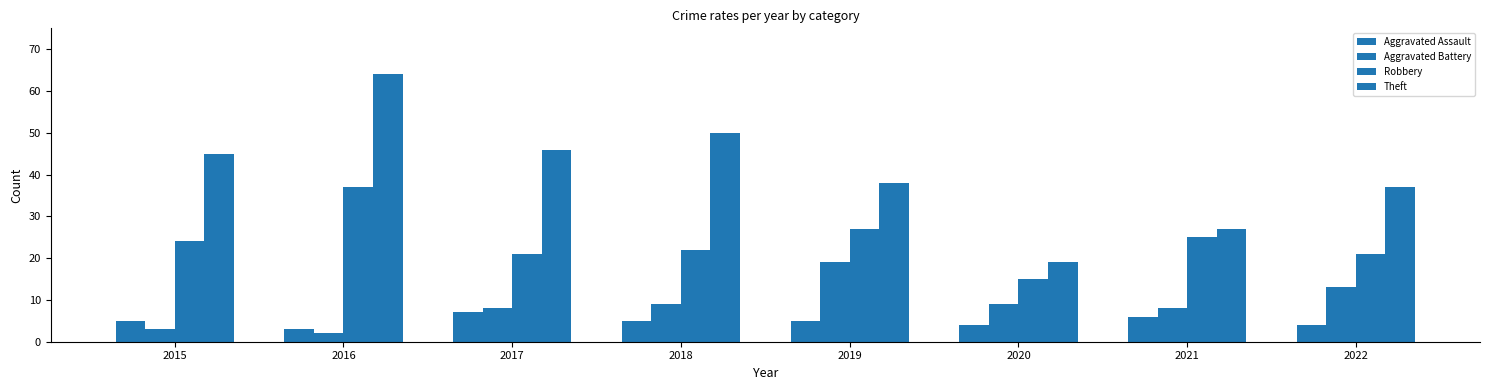

The Aggravated Assault series shows 3 at 2020. True or false?

False